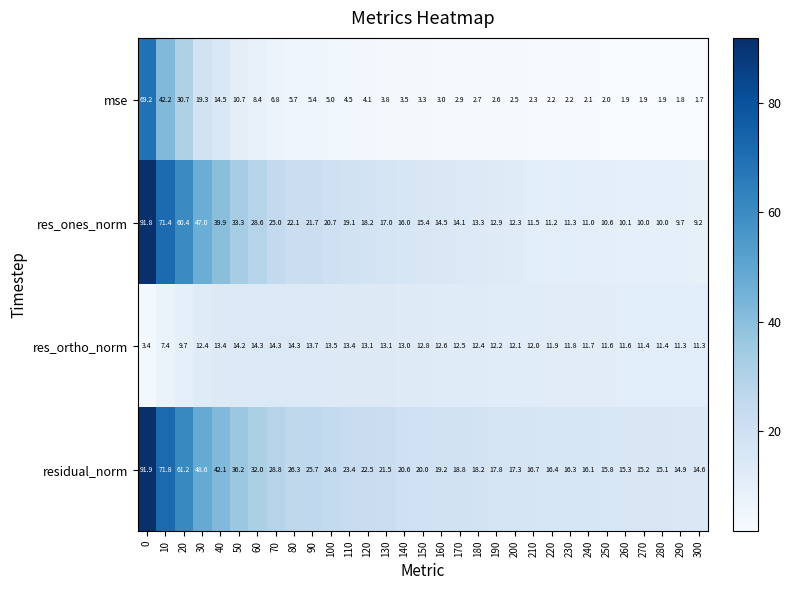

At 210, list the series in order from smallest to largest.

mse, res_ones_norm, res_ortho_norm, residual_norm